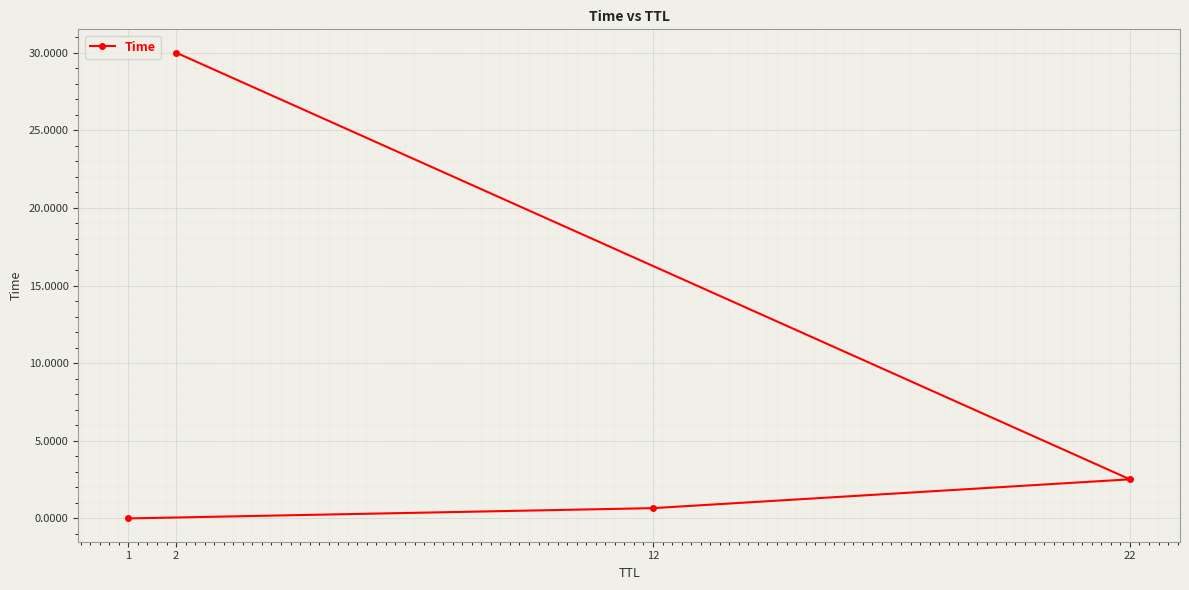

Which category has the lowest value across all series?

1